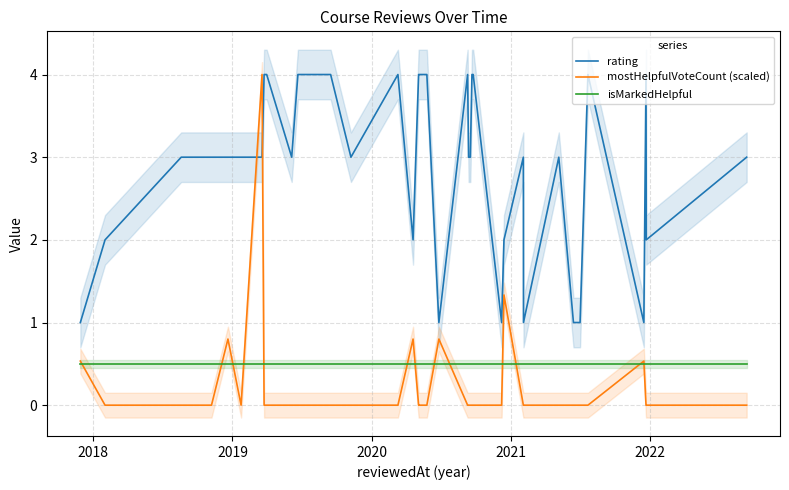

True or false: rating and isMarkedHelpful cross at least once.

False